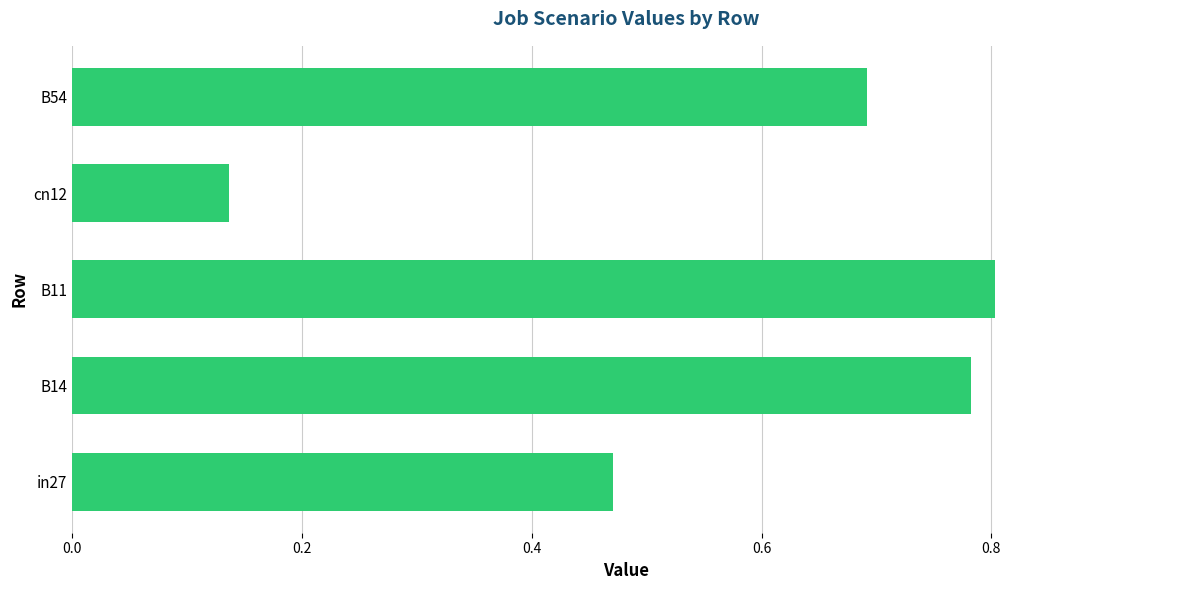

Count the values in the range 0 to 1.

5